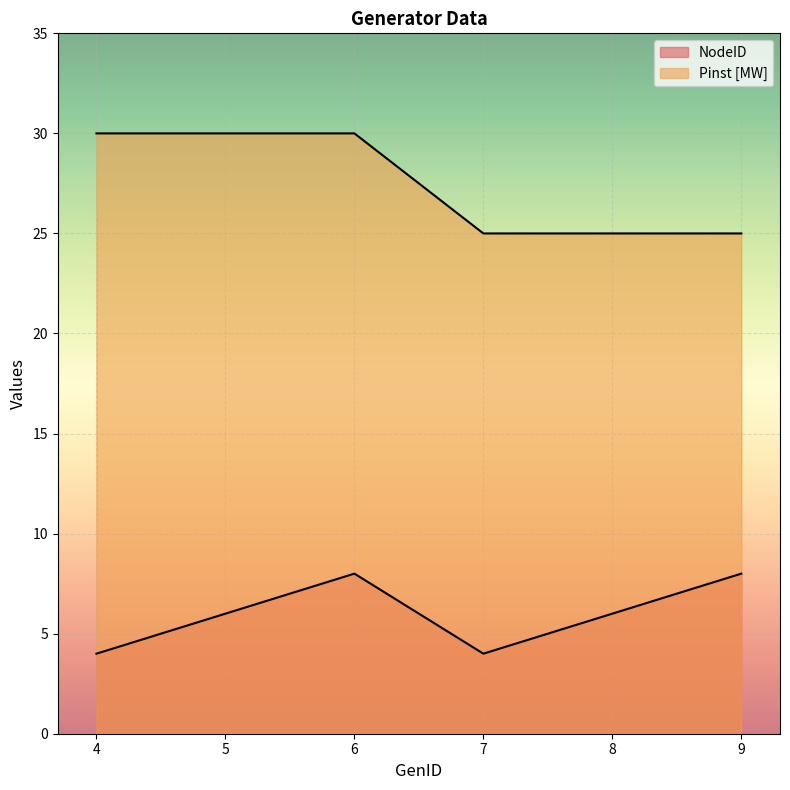

True or false: Pinst [MW] and NodeID cross at least once.

False